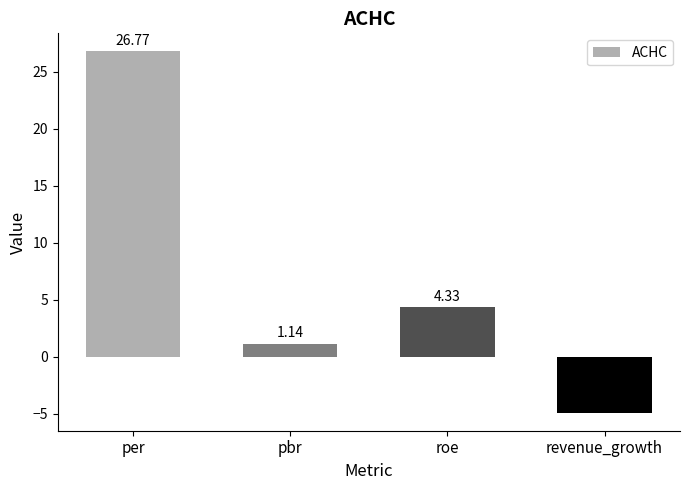

What is the label of the 2nd bar from the right?

roe